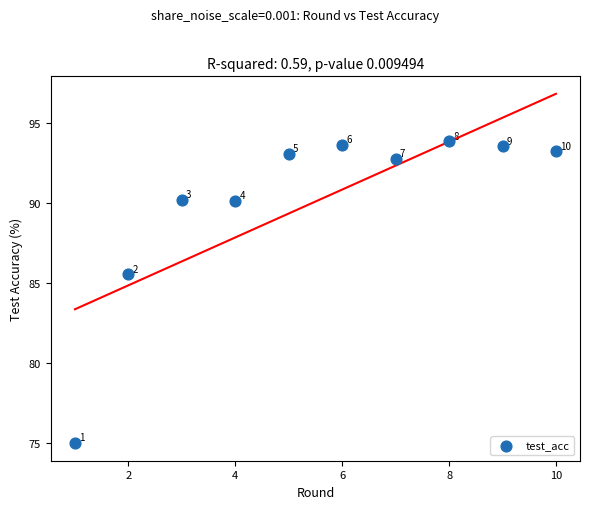

What Y value in the scatter plot is closest to 84?

85.5